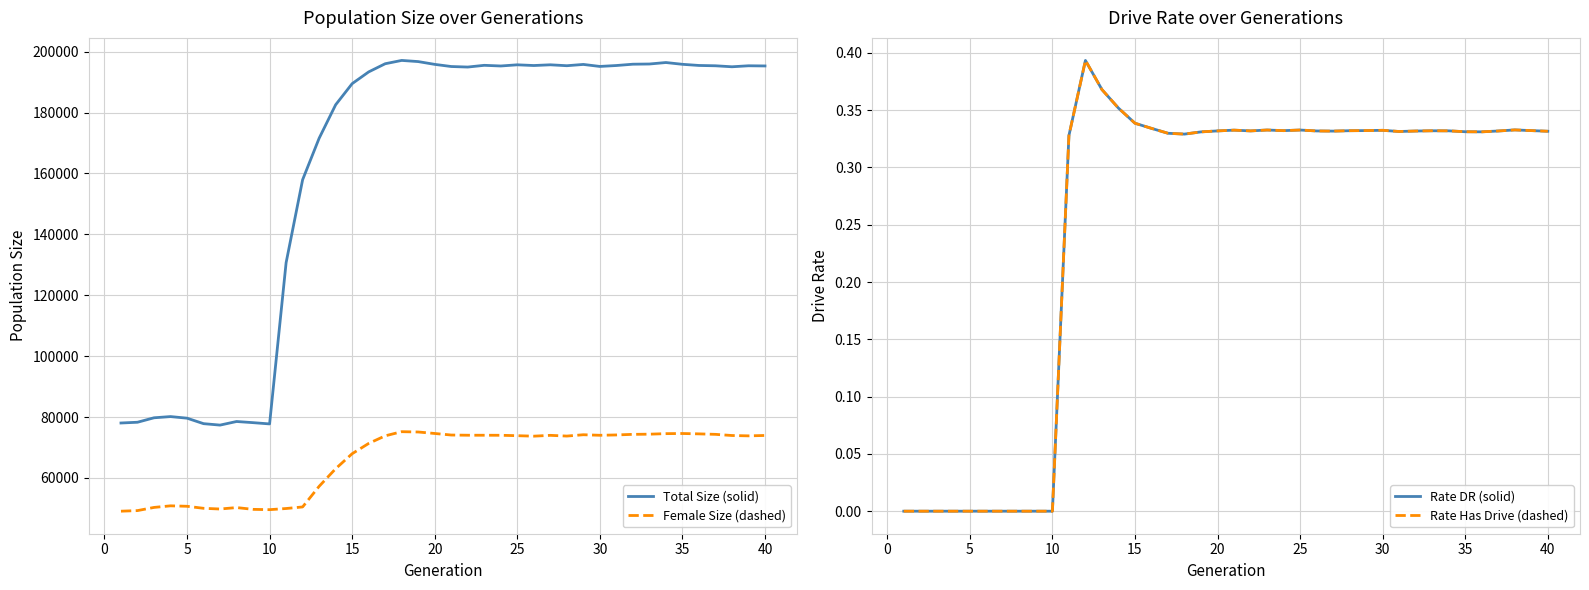

How many categories are shown in the chart?

40